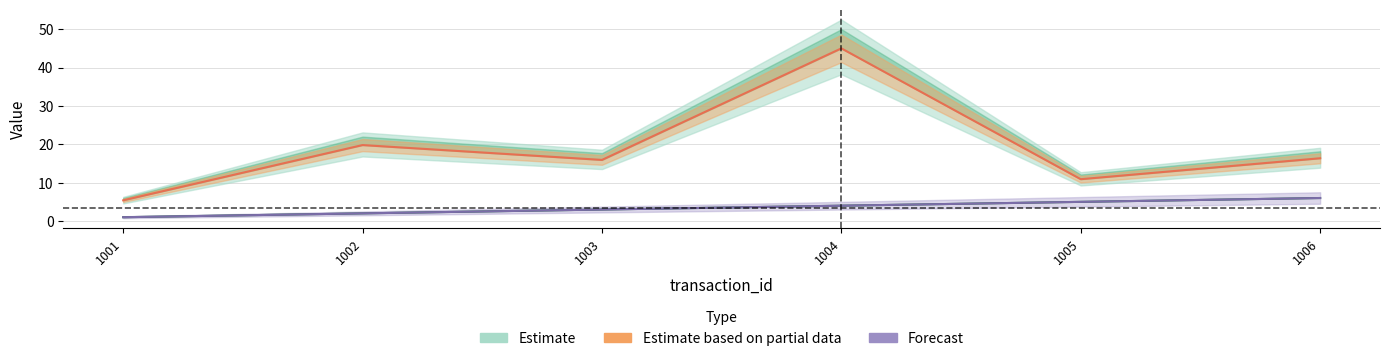

True or false: price and product_id intersect in this chart.

False